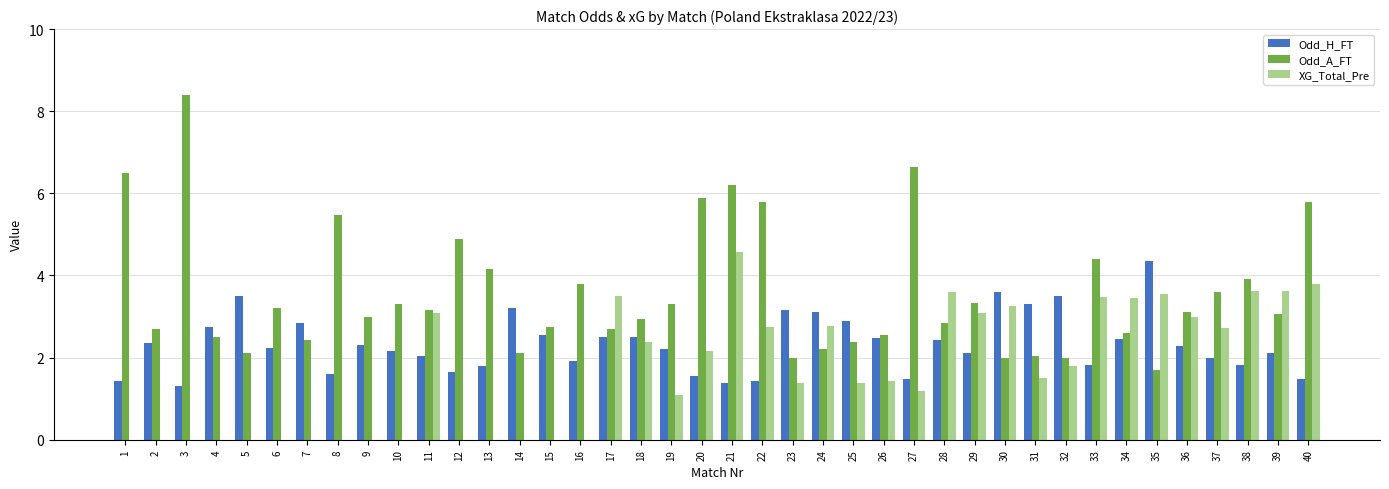

What is the sum of all Odd_H_FT values?

93.6